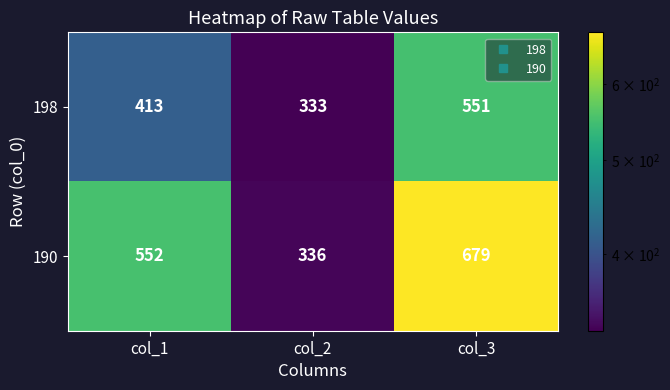

True or false: 190 has a value of 336 at col_2.

True